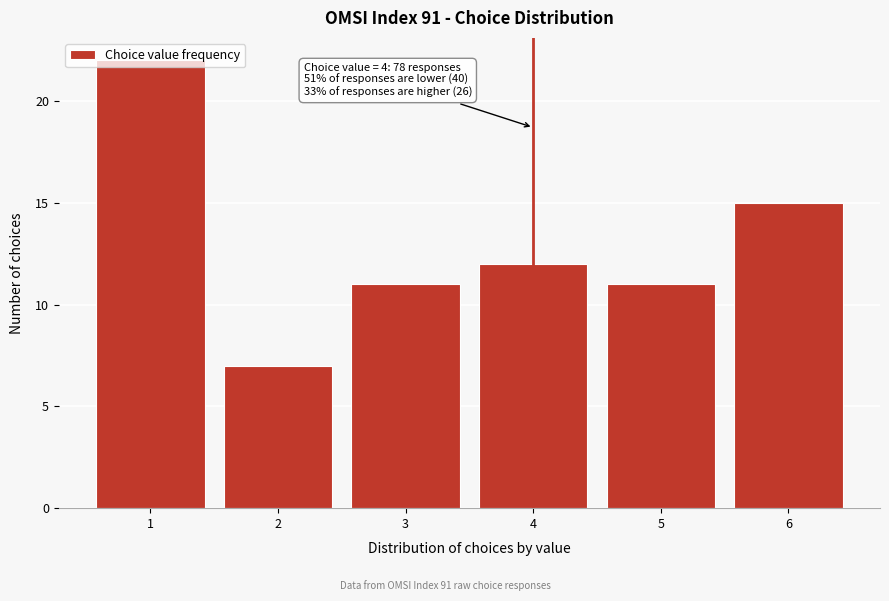

What value does the data have at 2?

7